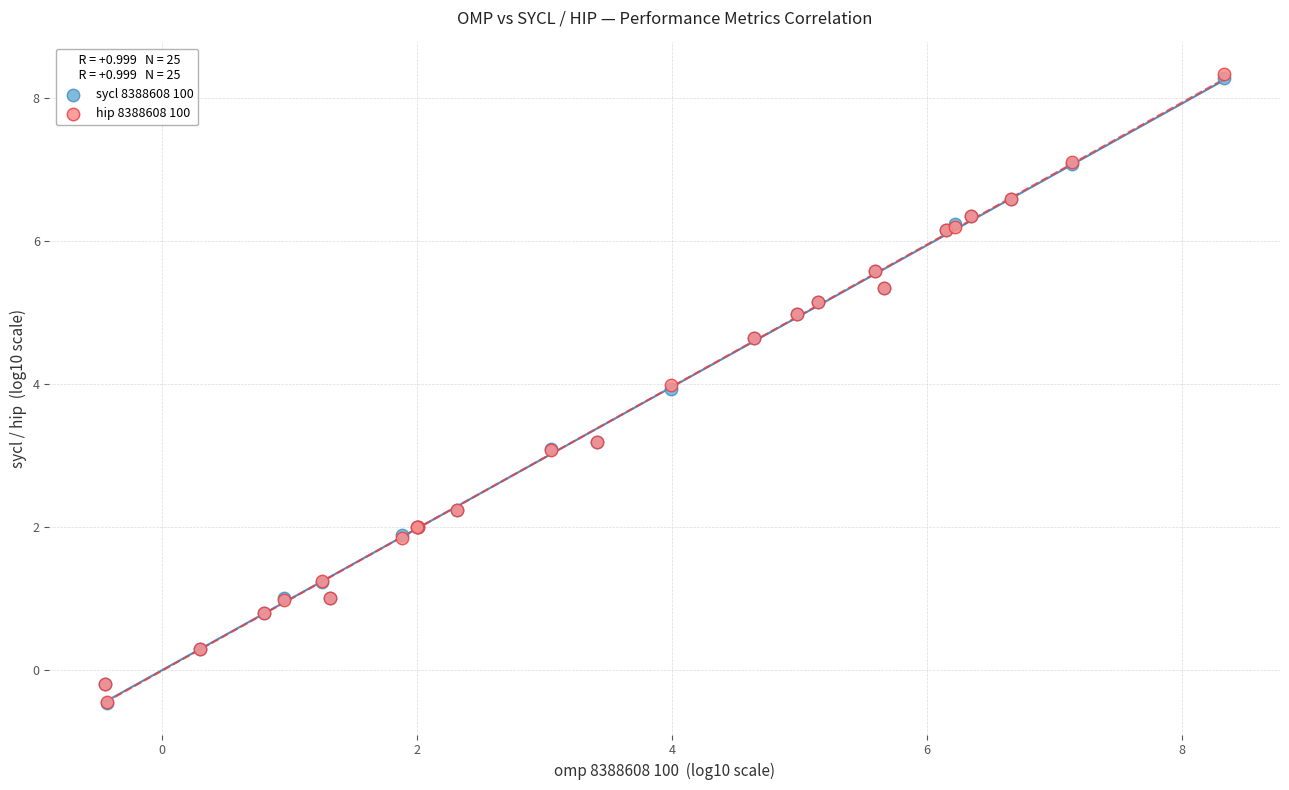

What are all the series names shown in the legend?

sycl 8388608 100, hip 8388608 100